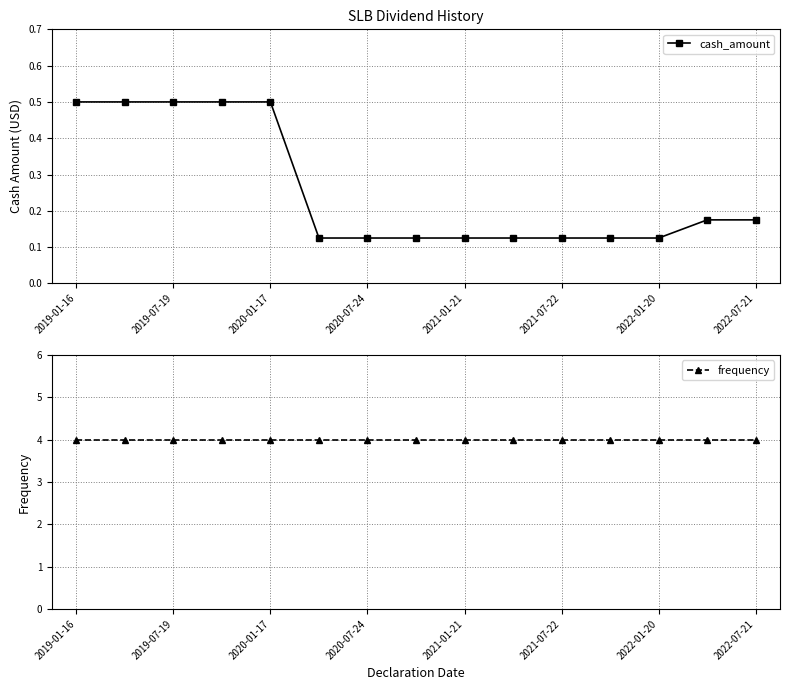

The value of cash_amount at 2019-07-19 is 0.5. True or false?

True